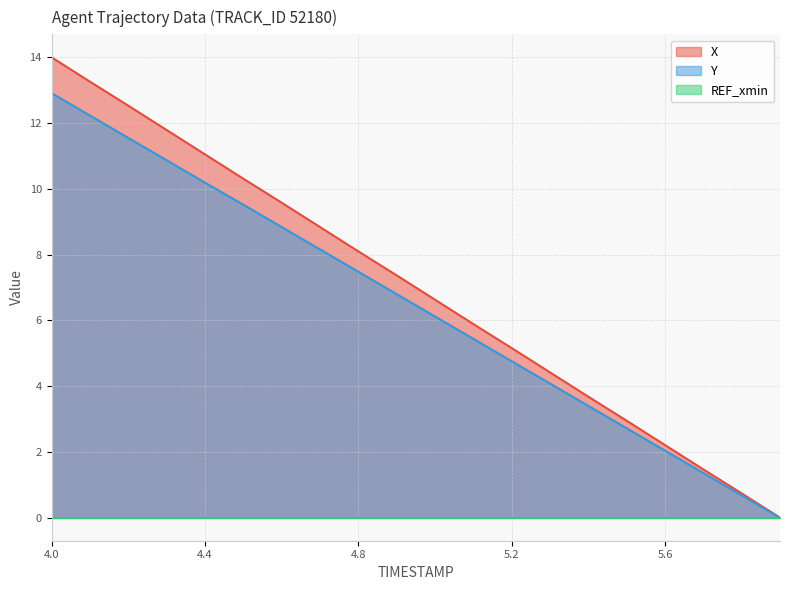

What is the maximum value shown in the chart?

14.0